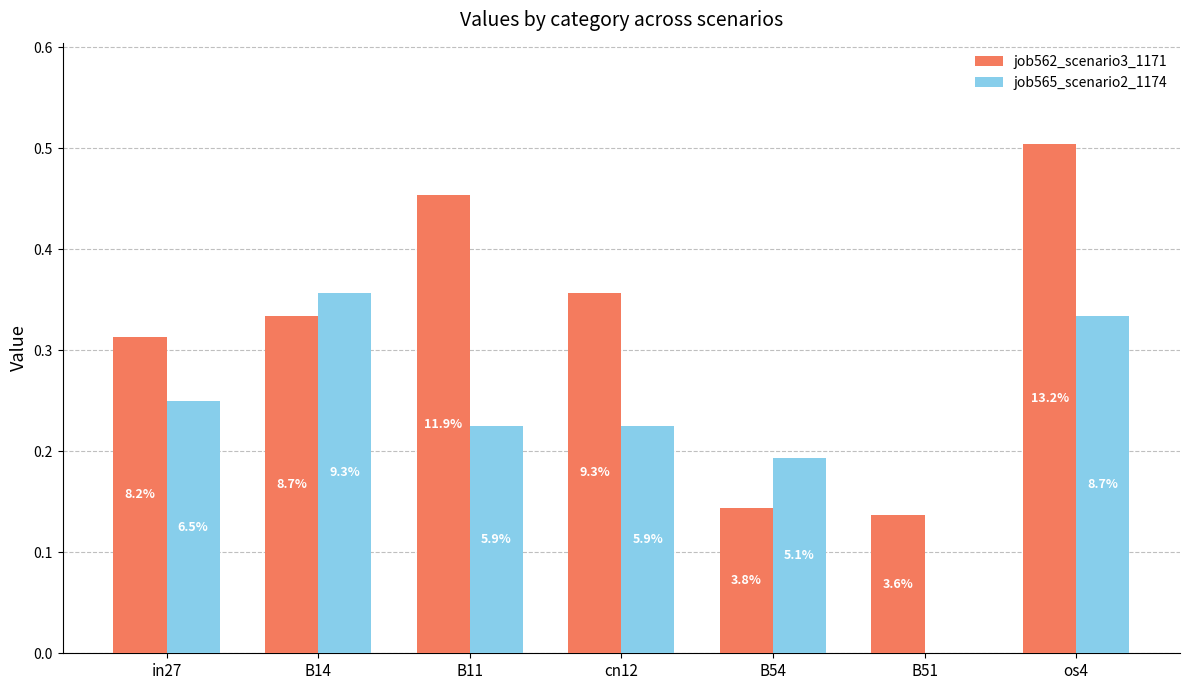

What are all the series names shown in the legend?

job562_scenario3_1171, job565_scenario2_1174